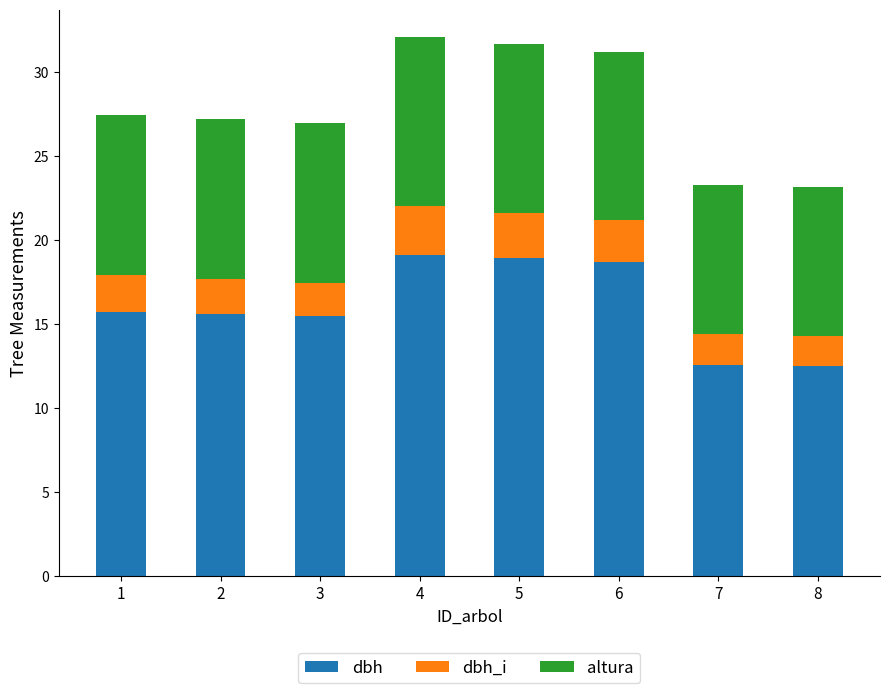

How many bars are there in total?

8